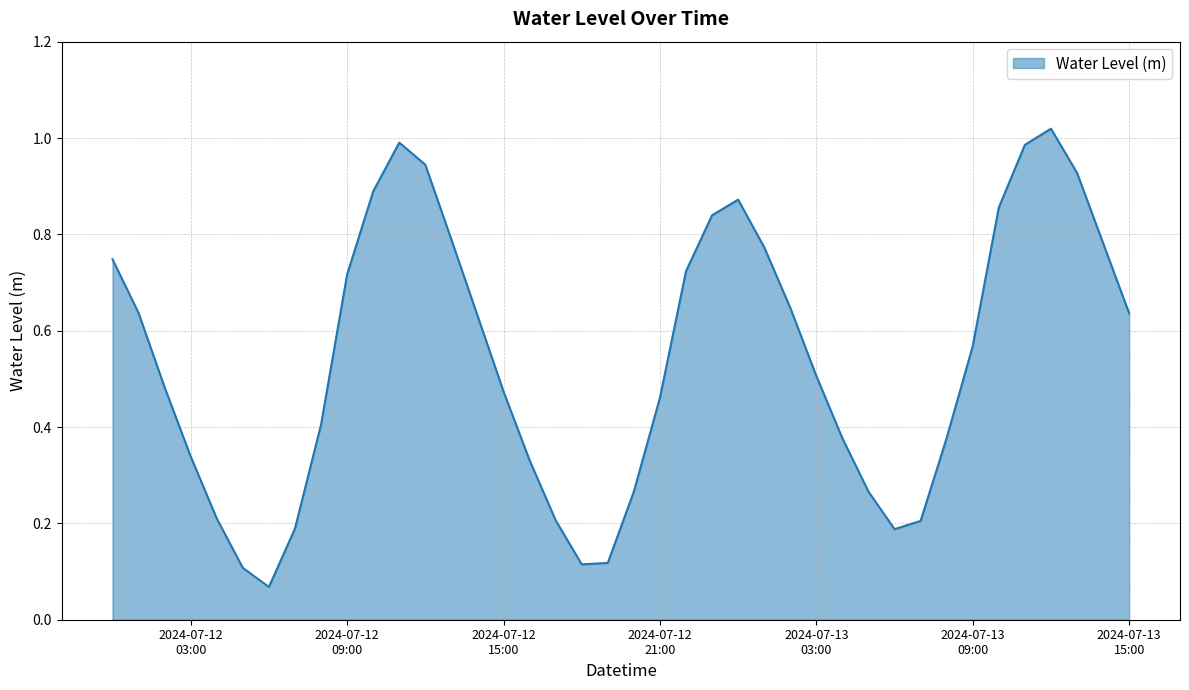

At which category does the data reach its first local peak?

2024-07-12 11:00:00